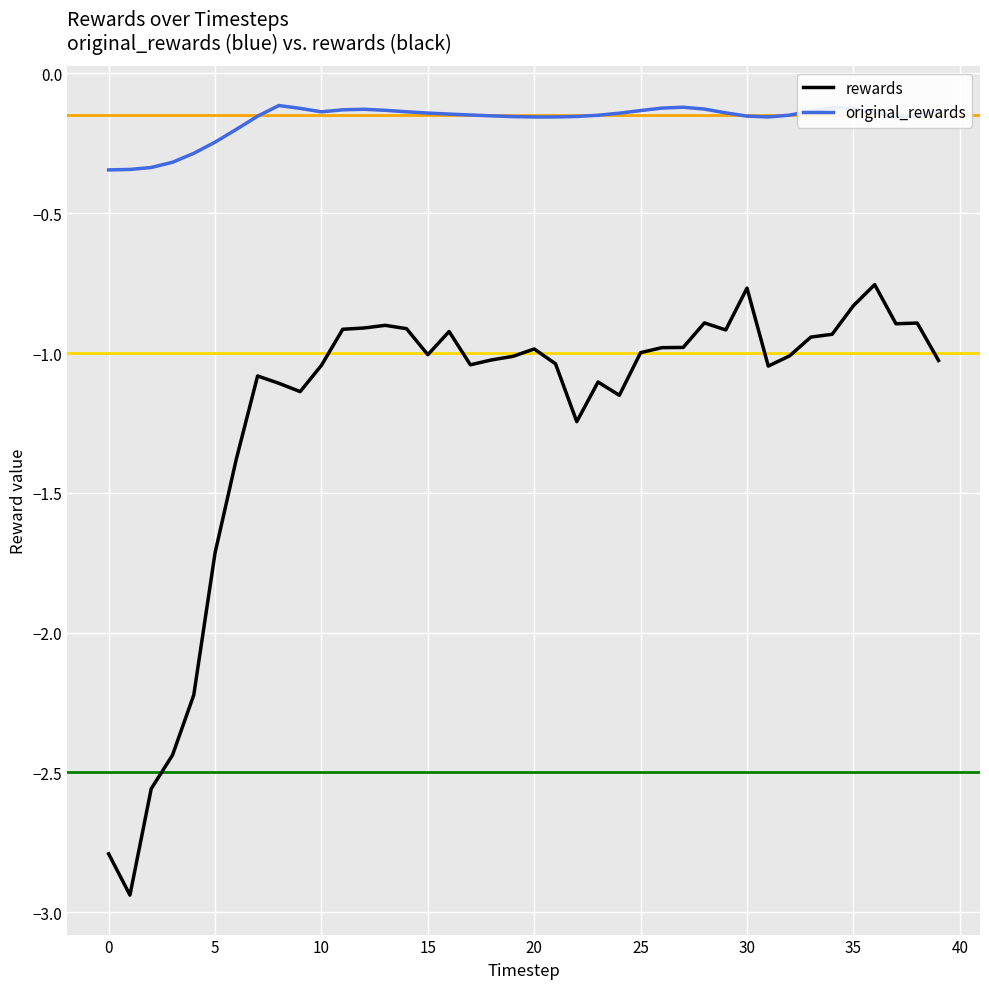

Which series has the largest range (max minus min)?

rewards